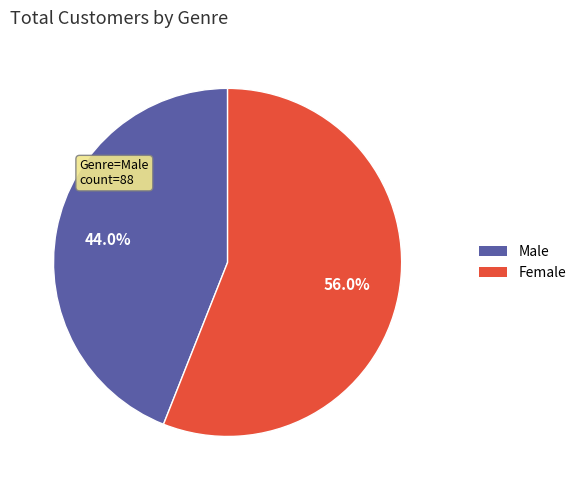

How many slices are in this pie chart?

2